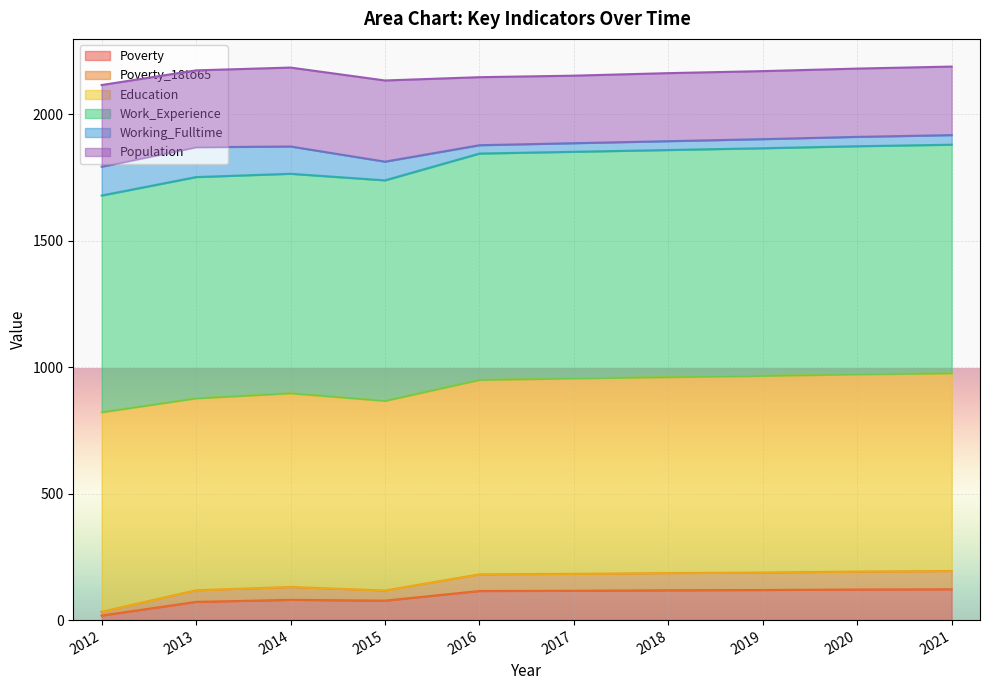

The value of Poverty at 2018 is 71. True or false?

False